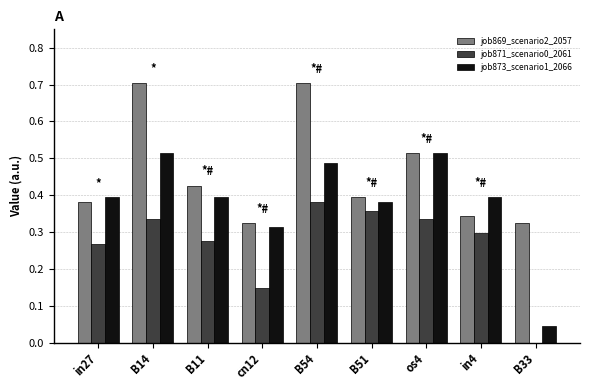

What is the sum of all job873_scenario1_2066 values?

3.4